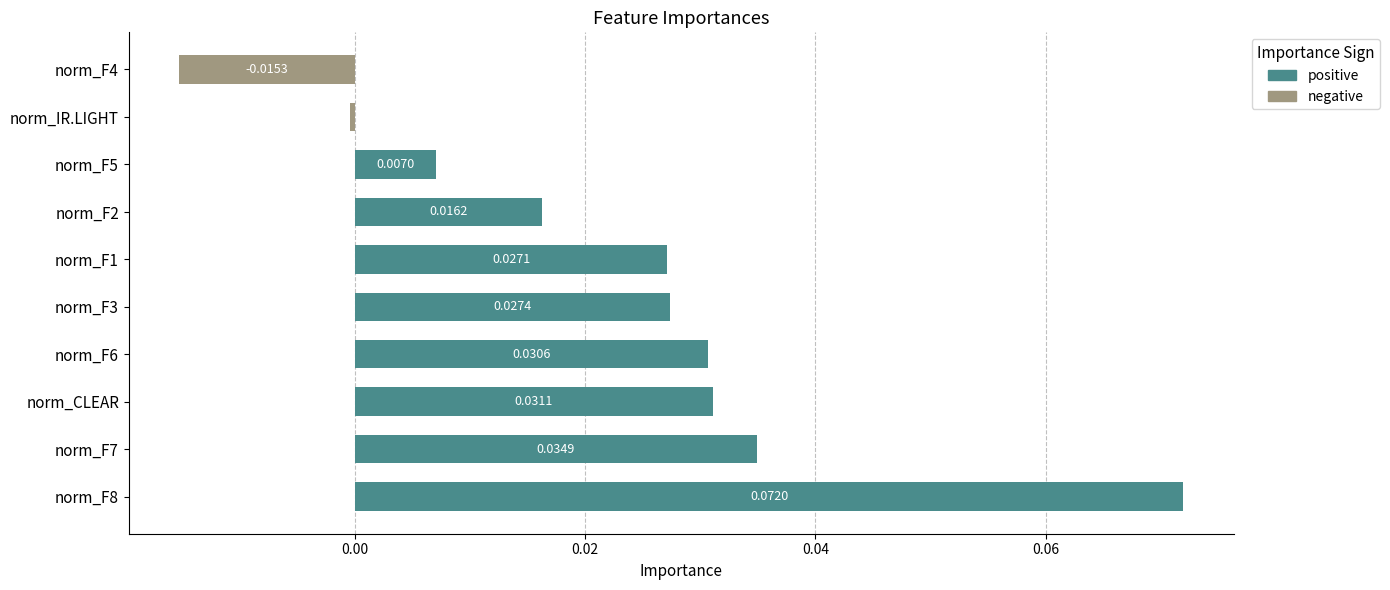

What are all the series names shown in the legend?

positive, negative